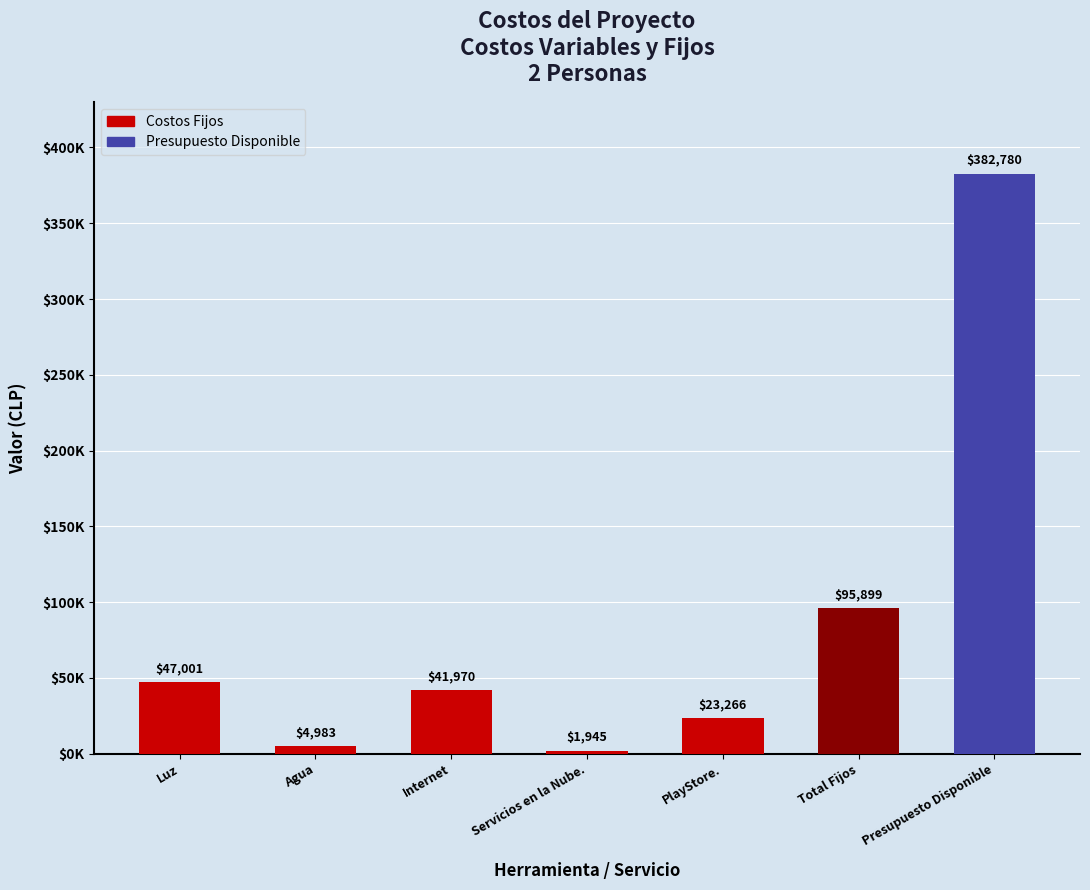

What is the minimum value shown in the chart?

1945